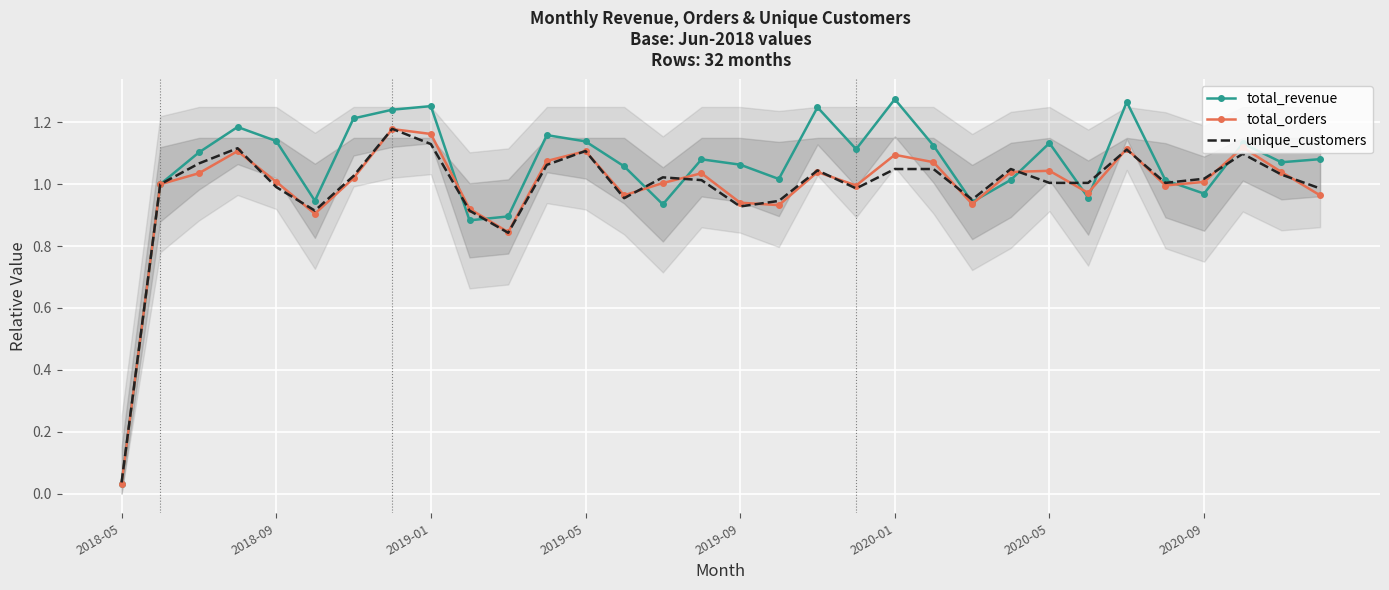

What position from the left is 26?

27